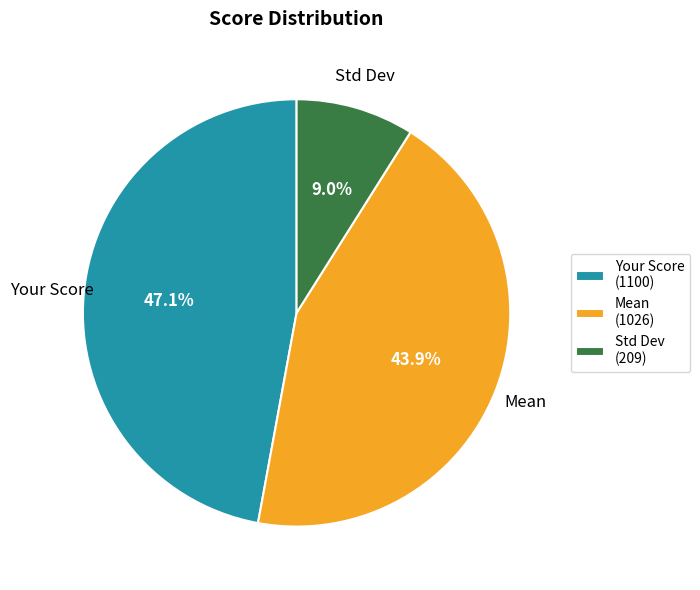

To the nearest percent, what is the difference between the largest and smallest slice percentages?

38%